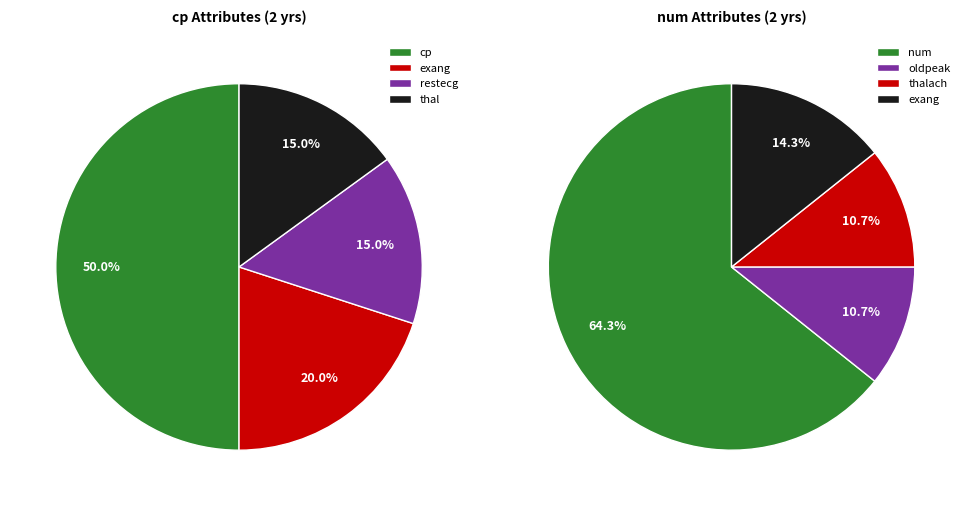

Between thal and oldpeak, which is larger?

thal